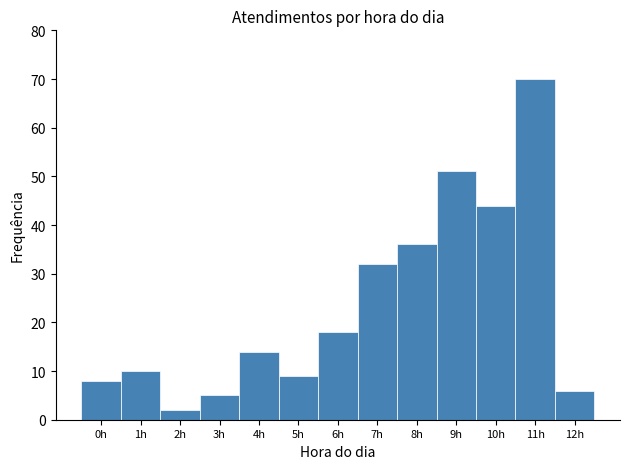

Which range on the x-axis has the tallest bar?

10.5 to 11.5